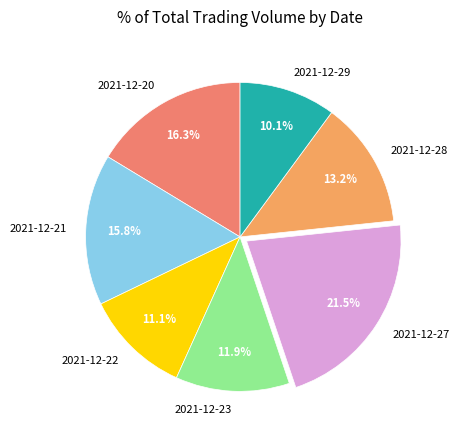

Approximately how many times larger is the value at 2021-12-21 compared to 2021-12-22?

1.4